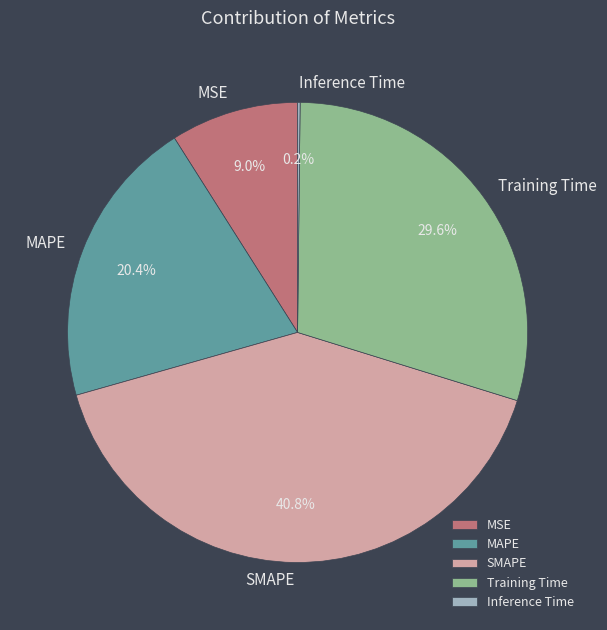

True or false: MAPE accounts for 26% of the total.

False